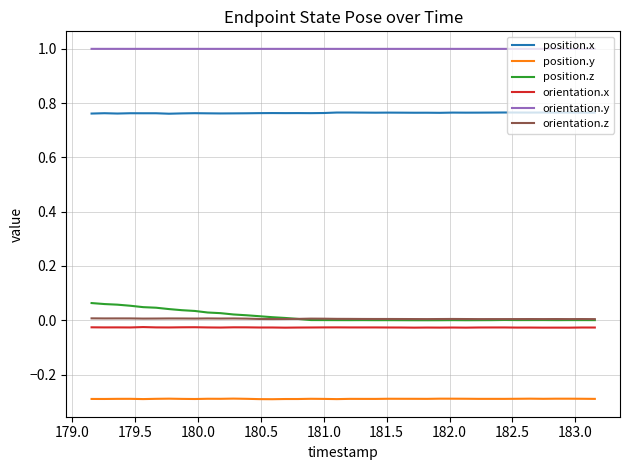

Which series has the largest total across all categories?

orientation.y